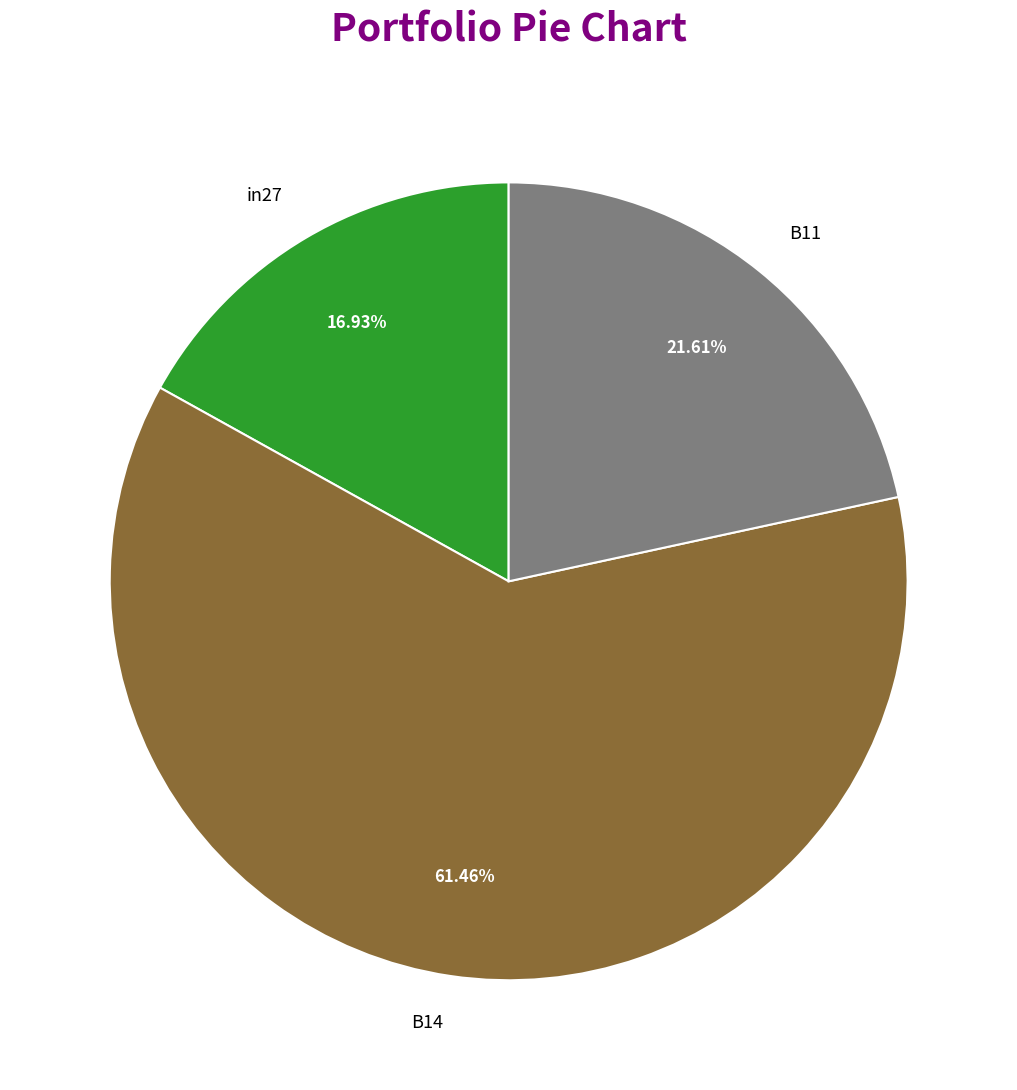

To the nearest percent, what is the difference between the largest and smallest slice percentages?

45%